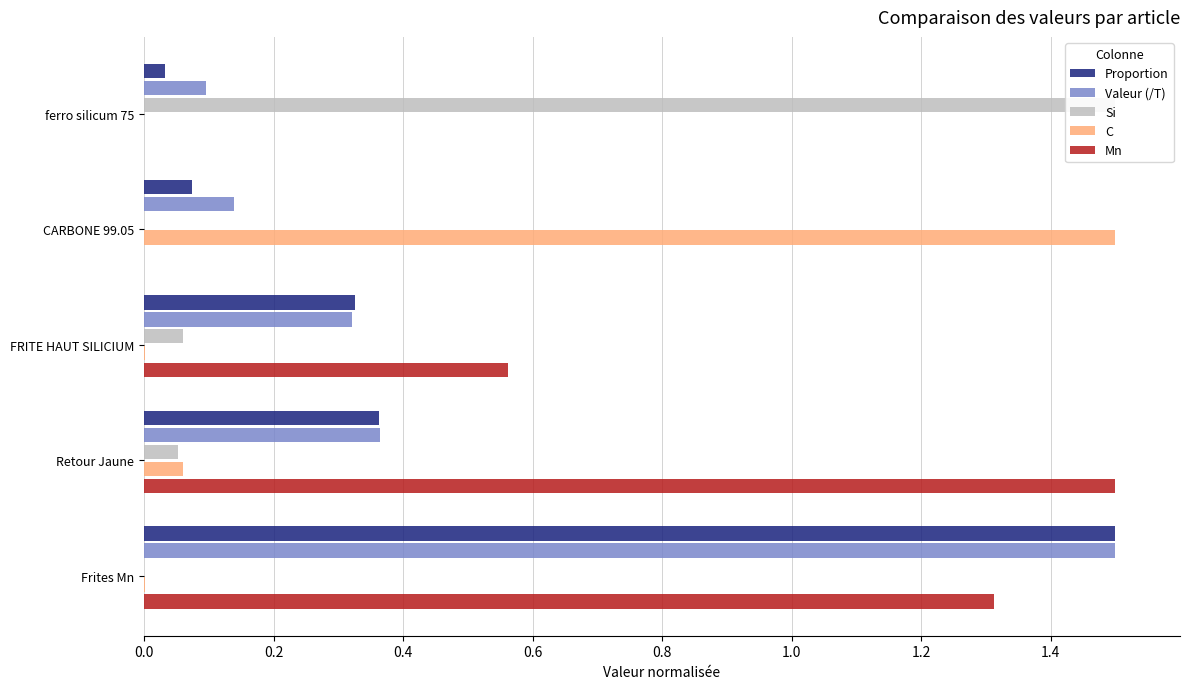

What are all the series names shown in the legend?

Proportion, Valeur (/T), Si, C, Mn